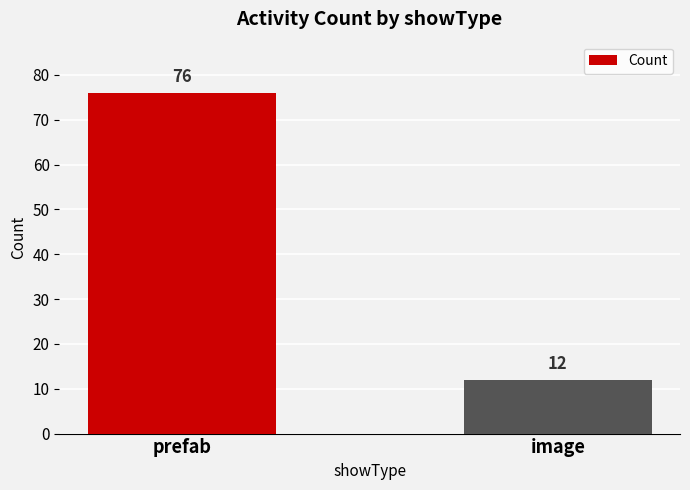

What is the maximum value shown in the chart?

76